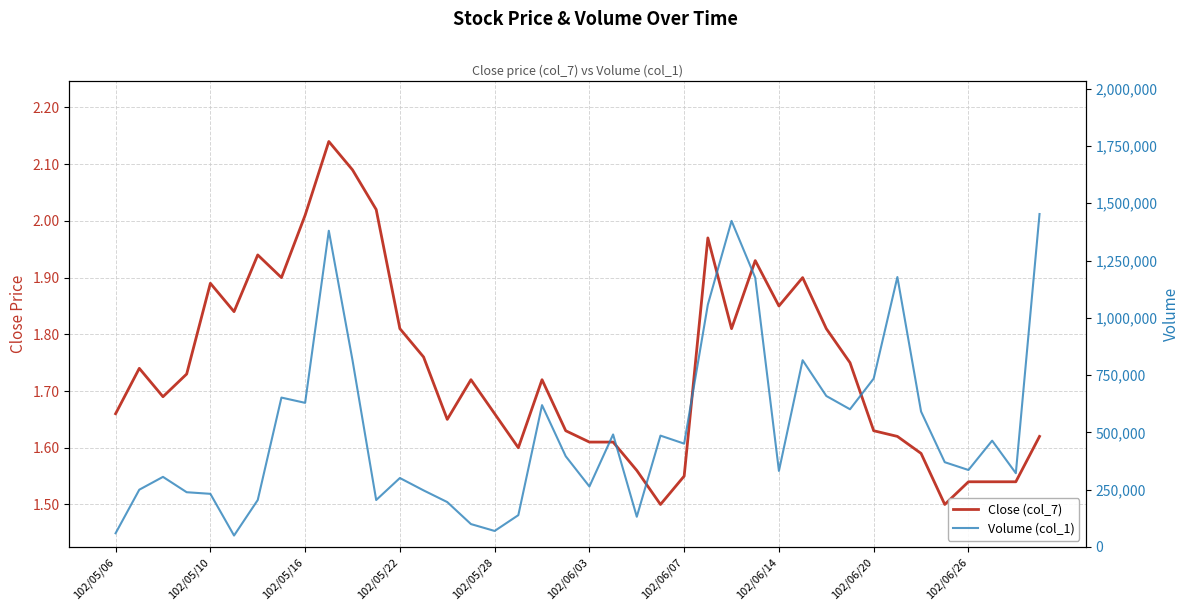

Is it true that Volume (col_1) equals 249398.9 at 35?

False